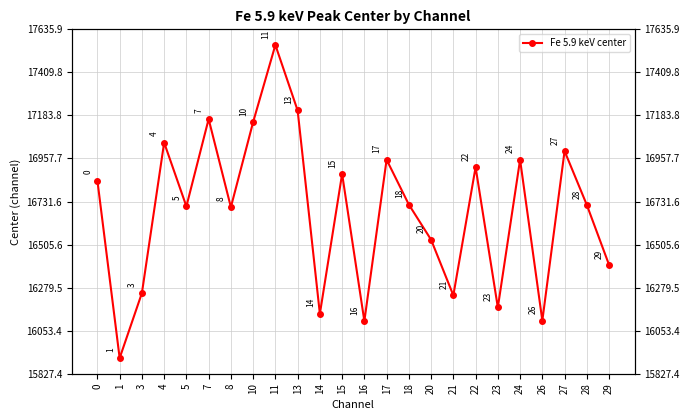

What is the ratio of the value at 14 to the value at 10?

0.9